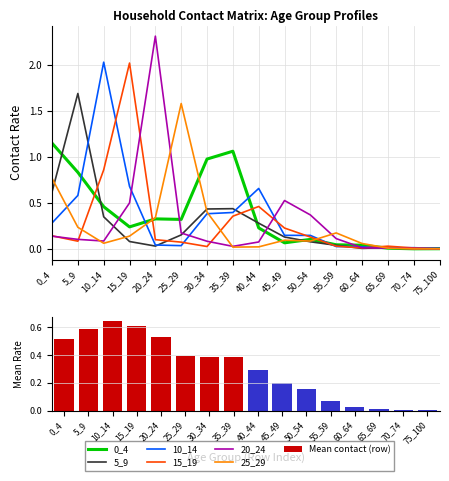

What is the value of the 20_24 bar at the 10th from the left?

0.5